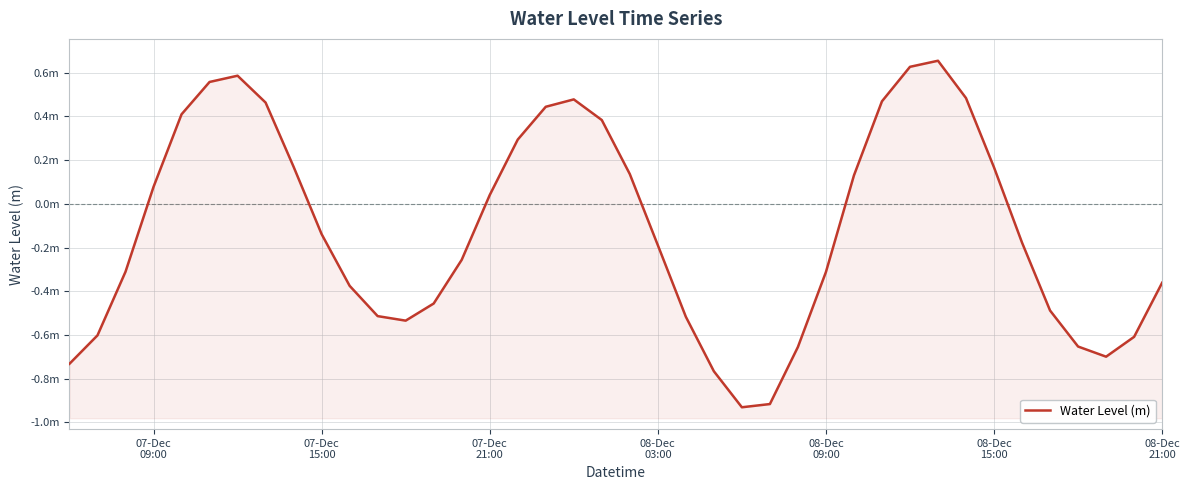

What is the smallest value displayed?

-0.9